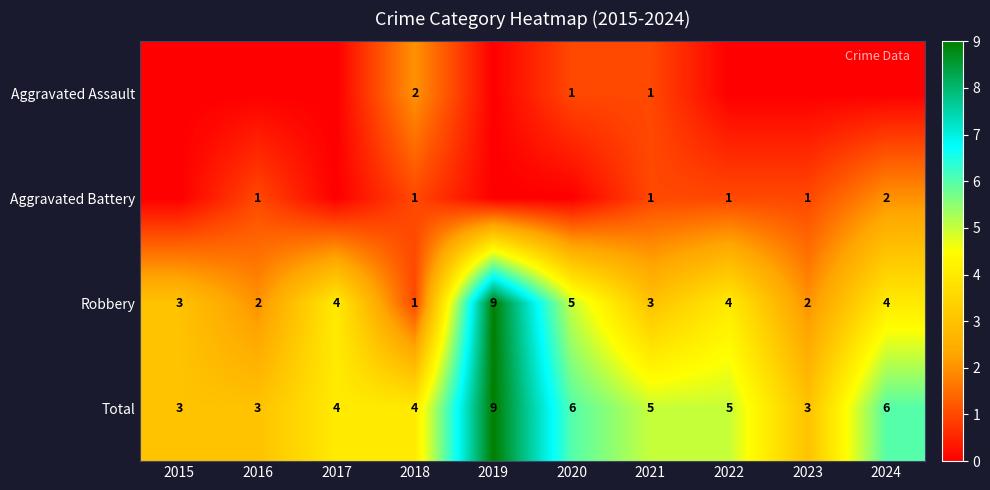

What is the difference between the maximum and minimum values in the Robbery series?

8